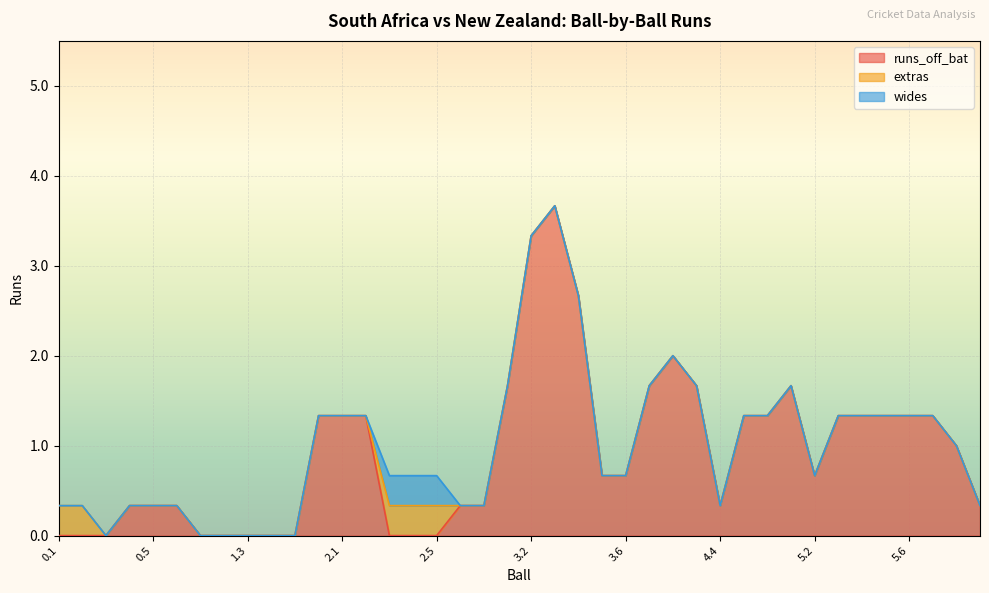

What is the maximum value for runs_off_bat?

3.7